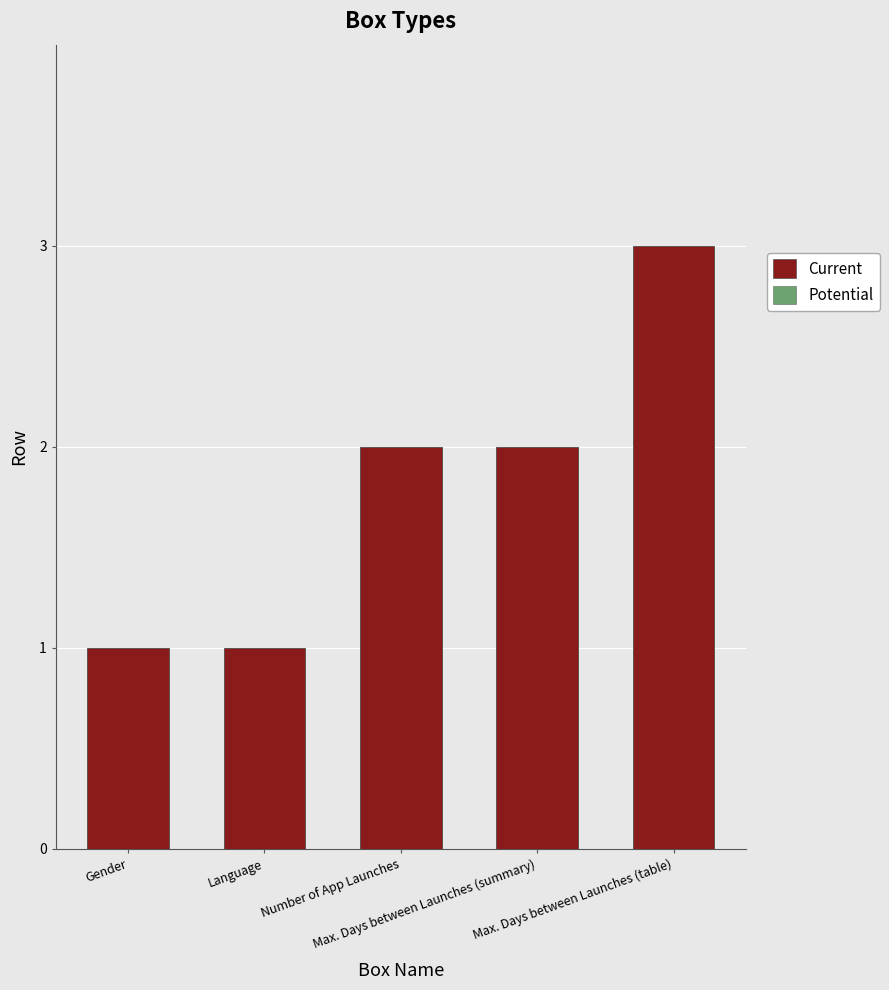

Reading left to right, transcribe all the data shown in this chart.

Current: Gender=1	Language=1	Number of App Launches=2	Max. Days between Launches (summary)=2	Max. Days between Launches (table)=3
Potential: Gender=1	Language=1	Number of App Launches=2	Max. Days between Launches (summary)=2	Max. Days between Launches (table)=3